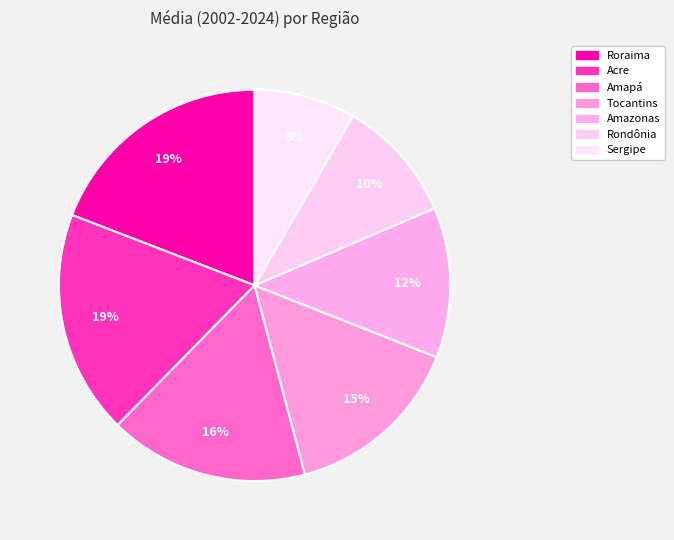

Does Acre account for over 50% of the chart?

No